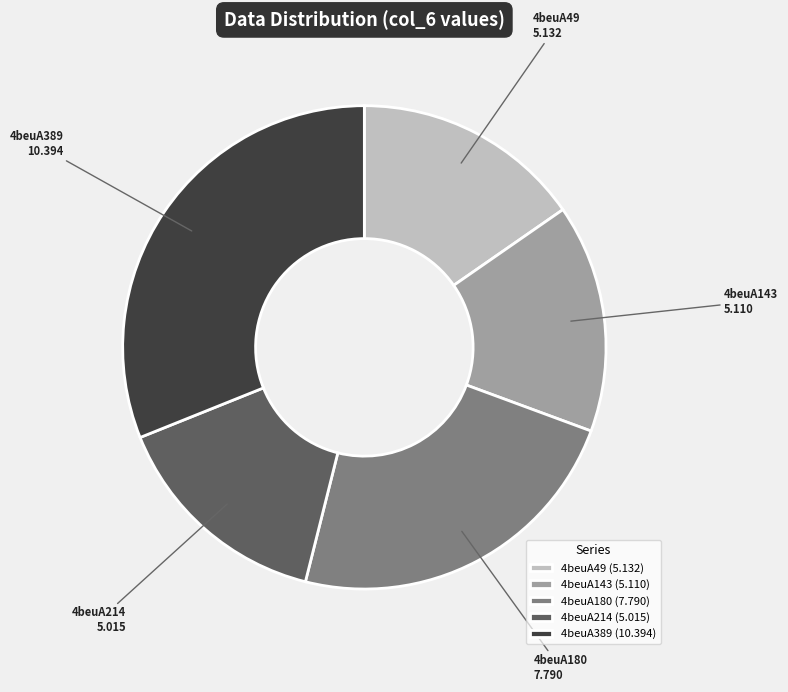

What is the ratio of the value at 4beuA49 to the value at 4beuA214?

1.0